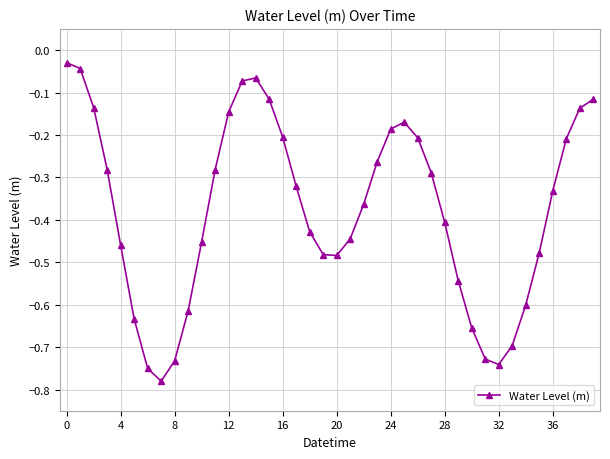

What is the difference between the maximum and minimum values?

0.8